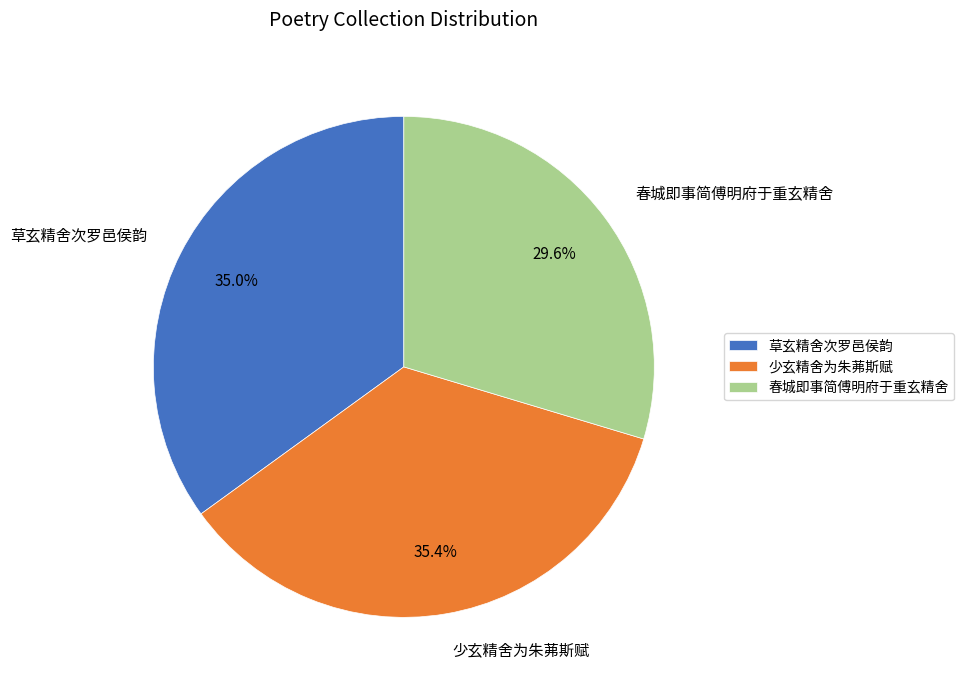

Do 草玄精舍次罗邑侯韵 and 少玄精舍为朱茀斯赋 together represent more than half of the pie?

Yes